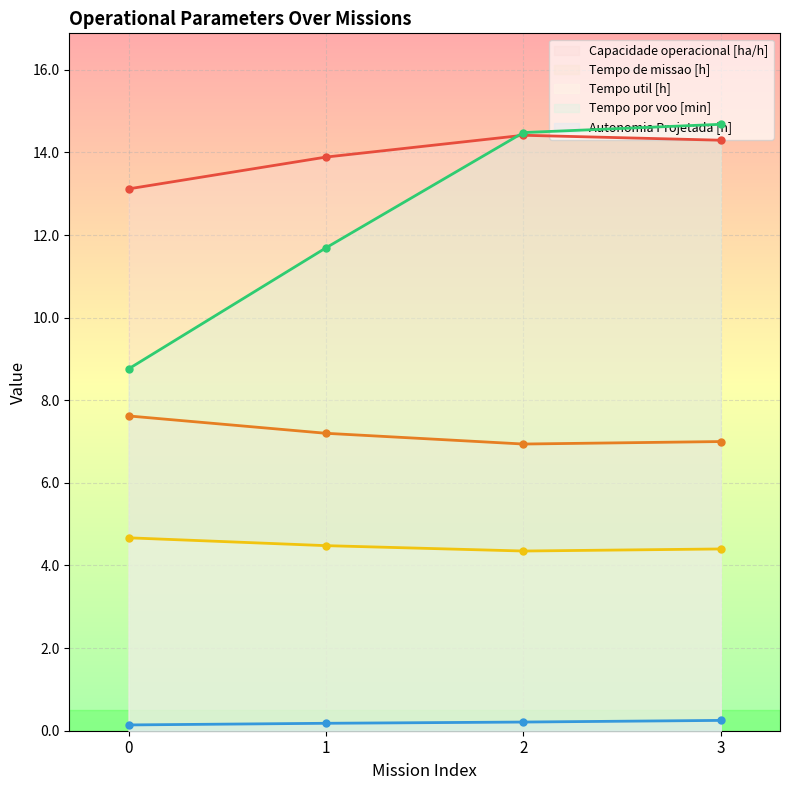

What are all the series names shown in the legend?

Capacidade operacional [ha/h], Tempo de missao [h], Tempo util [h], Tempo por voo [min], Autonomia Projetada [h]